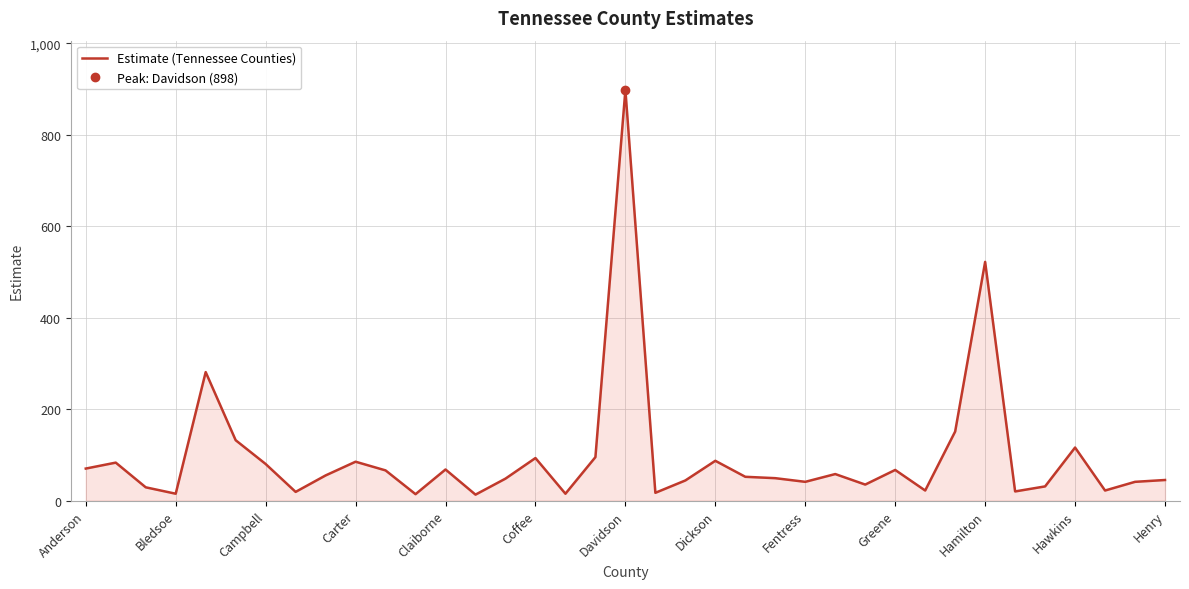

At which category does the chart reach its minimum across all series?

13